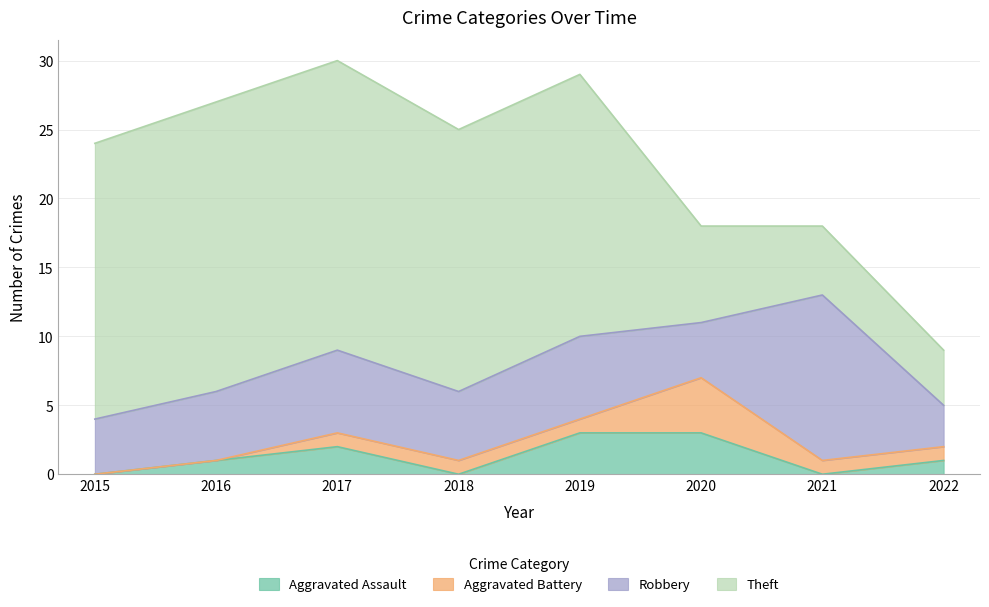

Reading left to right, transcribe all the data shown in this chart.

Aggravated Assault: 2015=0	2016=1	2017=2	2018=0	2019=3	2020=3	2021=0	2022=1
Aggravated Battery: 2015=0	2016=0	2017=1	2018=1	2019=1	2020=4	2021=1	2022=1
Robbery: 2015=4	2016=5	2017=6	2018=5	2019=6	2020=4	2021=12	2022=3
Theft: 2015=20	2016=21	2017=21	2018=19	2019=19	2020=7	2021=5	2022=4